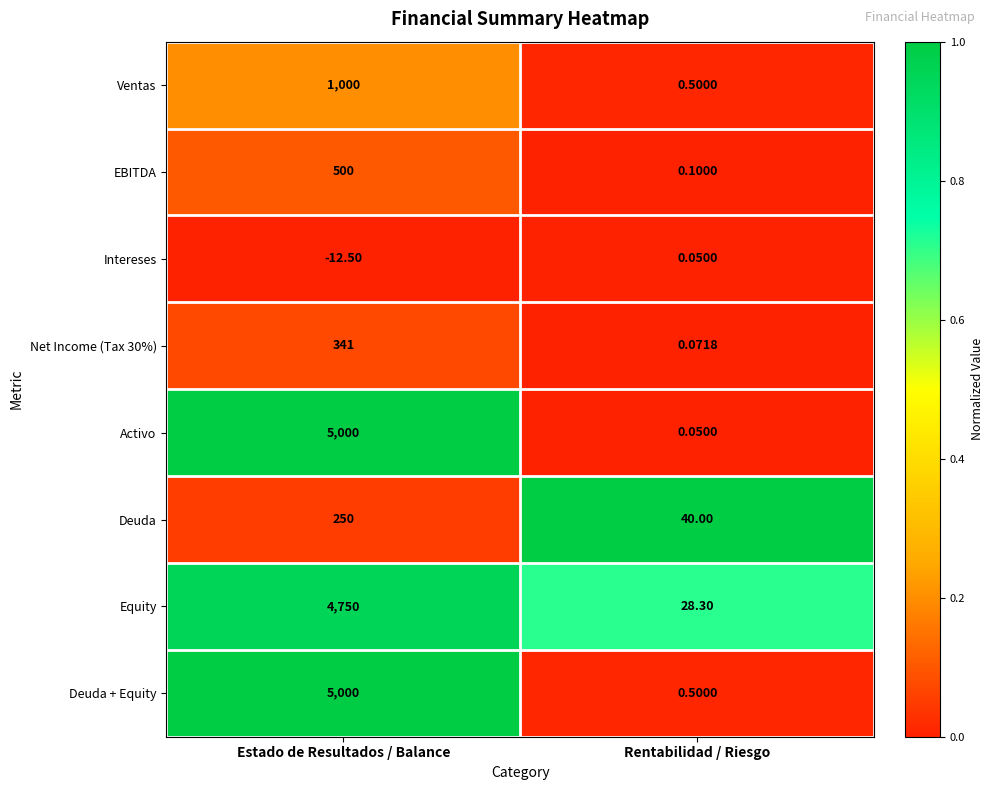

List the labels in order of Activo value, smallest first.

Rentabilidad / Riesgo, Estado de Resultados / Balance